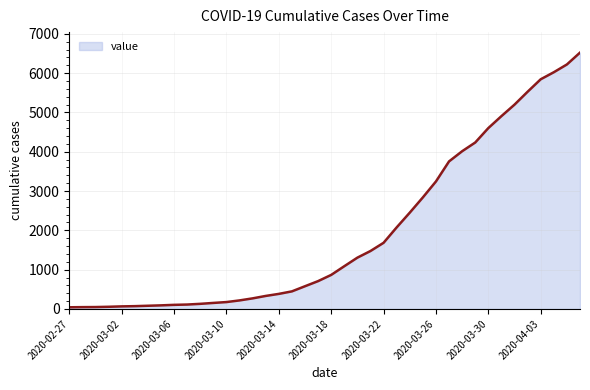

How many lines are shown in the chart?

1